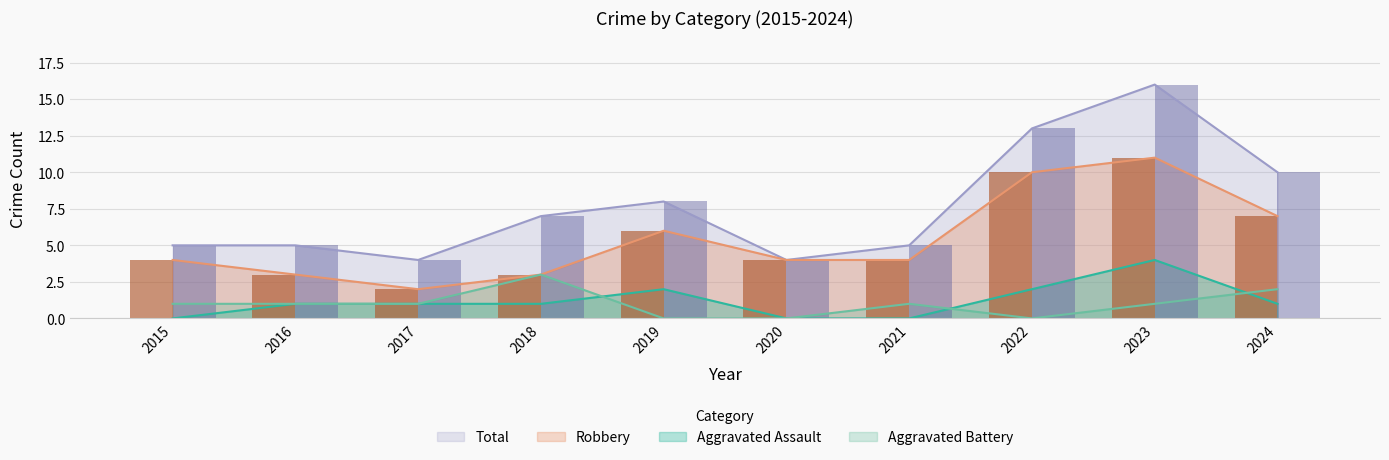

Are the bars horizontal?

No